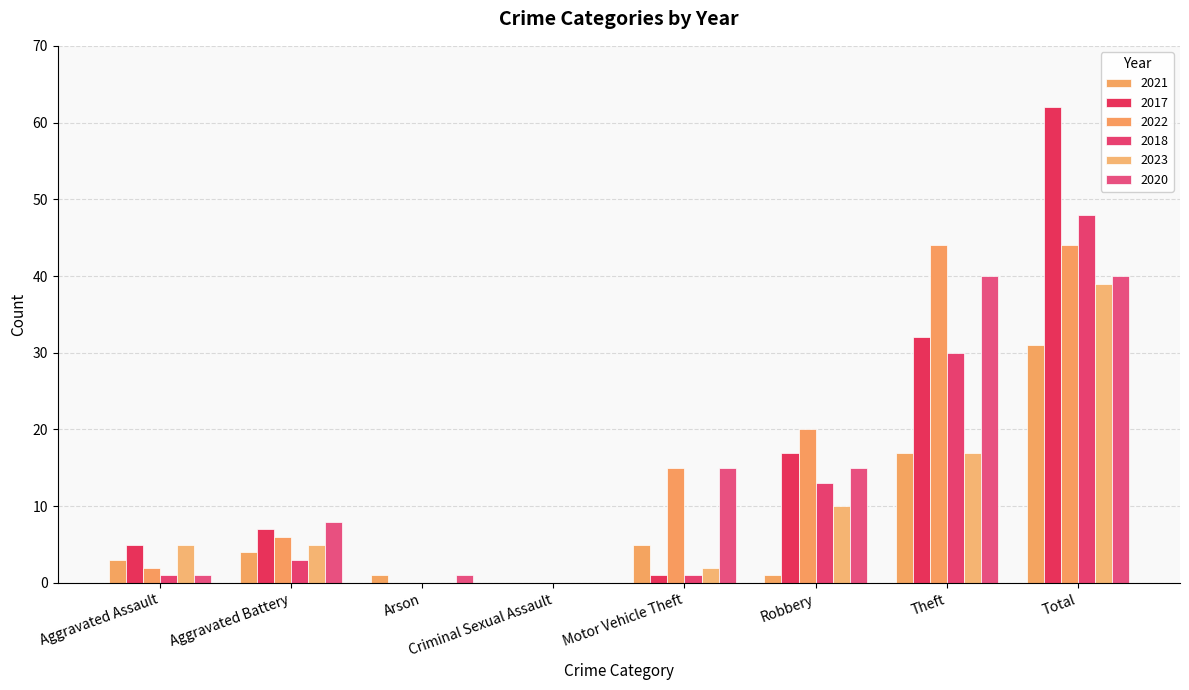

True or false: 2017 has a value of 5 at Aggravated Assault.

True